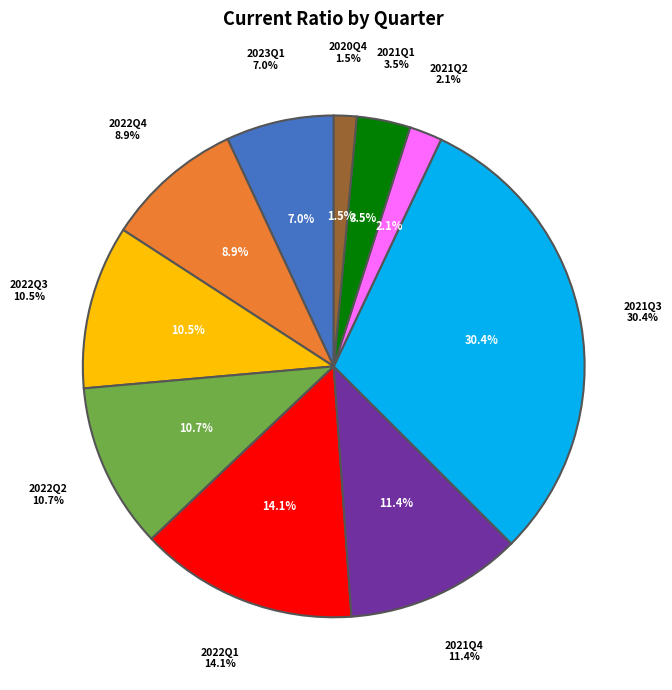

Does 2023Q1 account for over 50% of the chart?

No